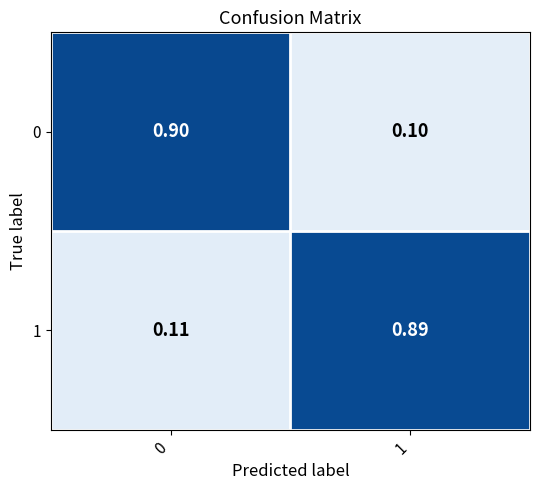

Is the value of 0 at 1 greater than the value of 1 at 0?

No